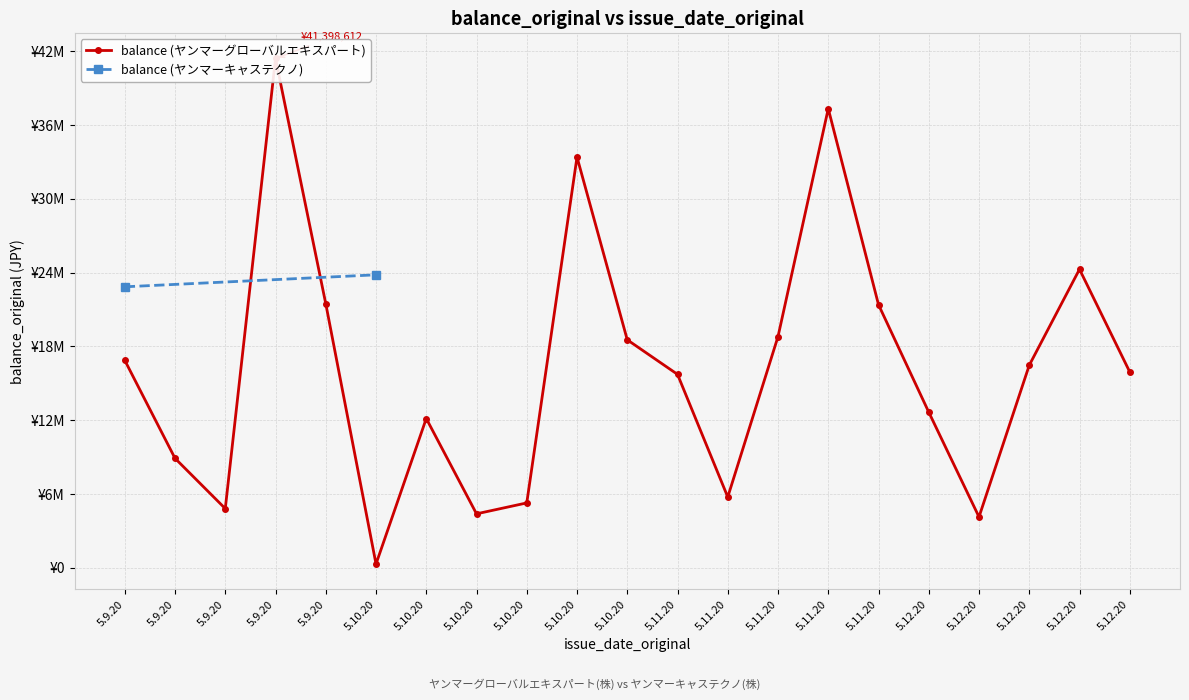

List the labels in order of value, smallest first.

5.10.20, 5.12.20, 5.10.20, 5.9.20, 5.10.20, 5.11.20, 5.9.20, 5.10.20, 5.12.20, 5.11.20, 5.12.20, 5.12.20, 5.9.20, 5.10.20, 5.11.20, 5.11.20, 5.9.20, 5.12.20, 5.10.20, 5.11.20, 5.9.20